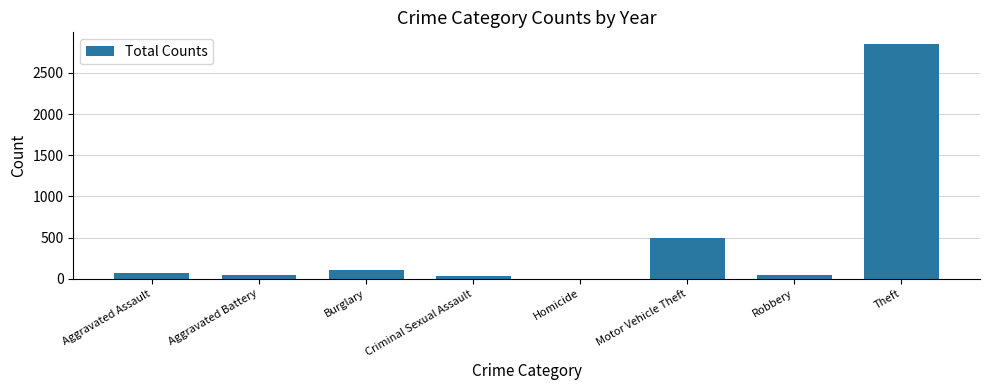

What is the ratio of the value at Aggravated Battery to the value at Aggravated Assault?

0.7